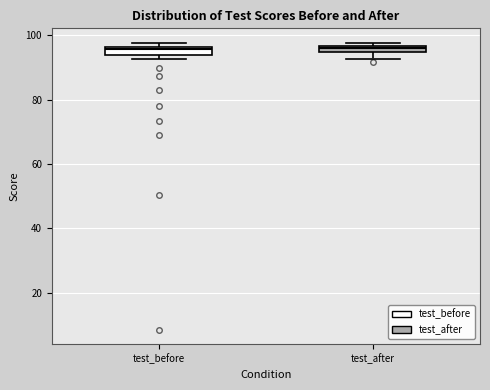

Where is the lower edge of the box for test_before on the y-axis? The values are not printed on the chart, so give them approximately, as read against the axis.

94